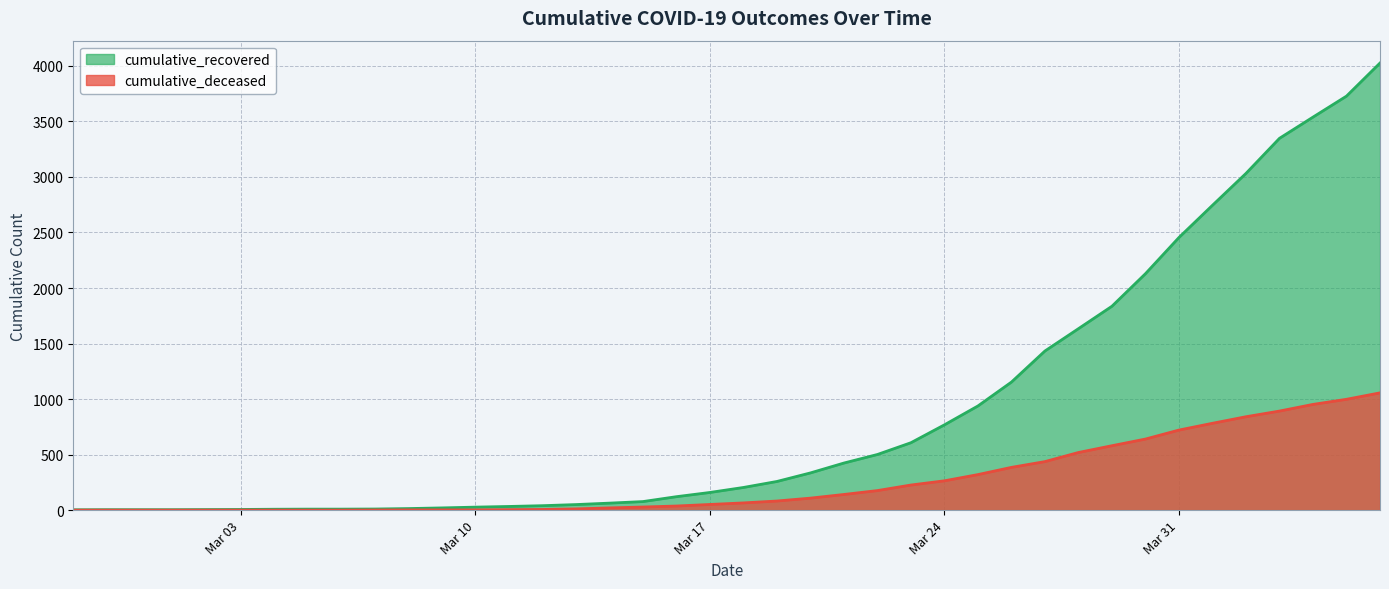

Which series has the largest total across all categories?

cumulative_recovered